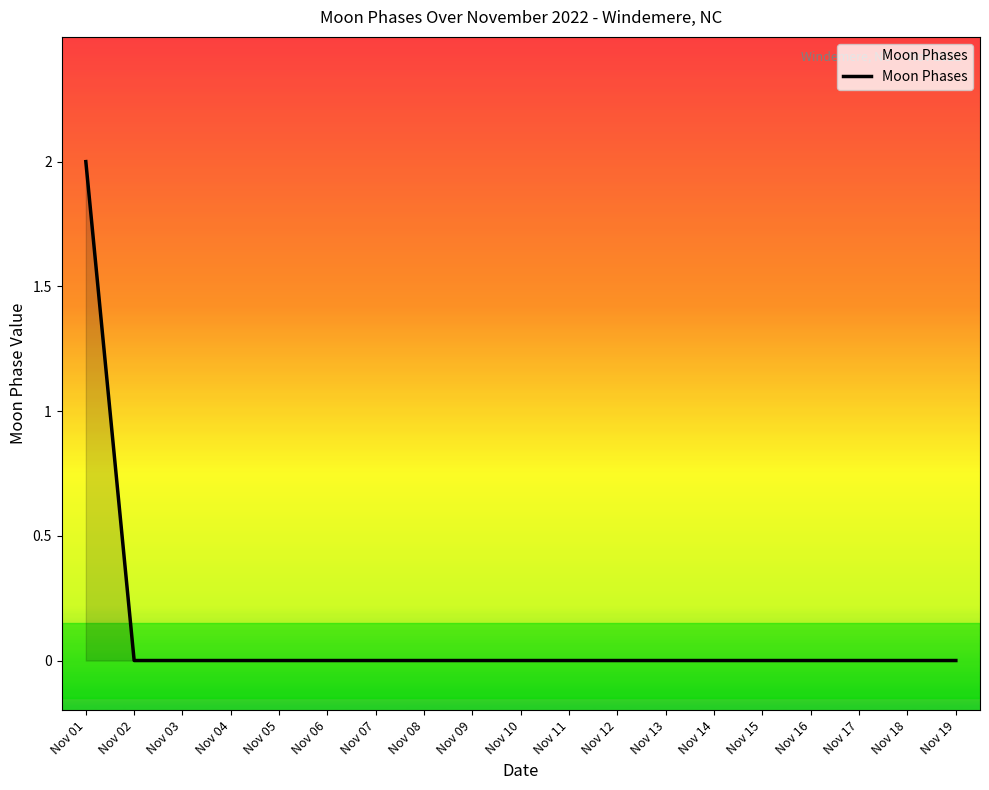

Which category has the highest value across all series?

Nov 01